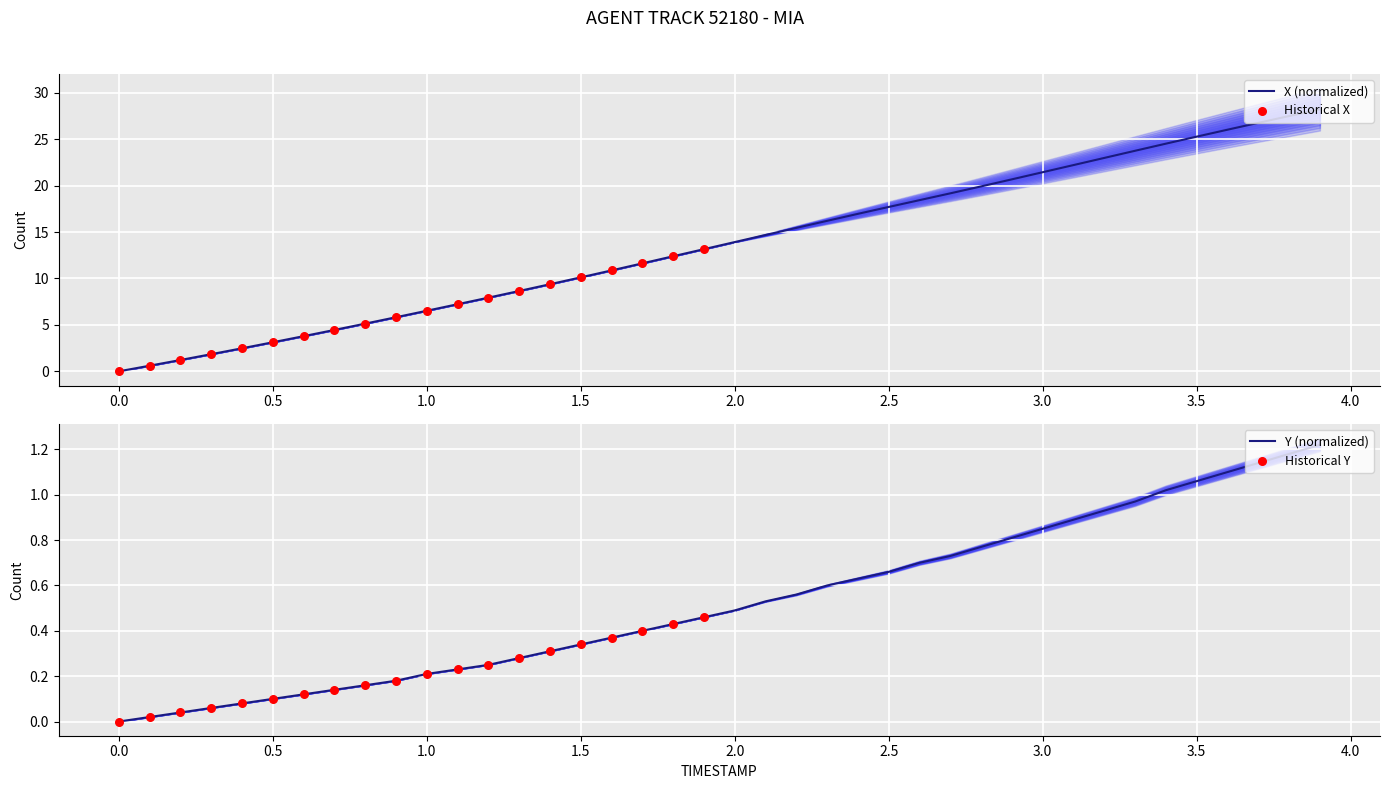

At which category is the sum across all series the highest?

3.9